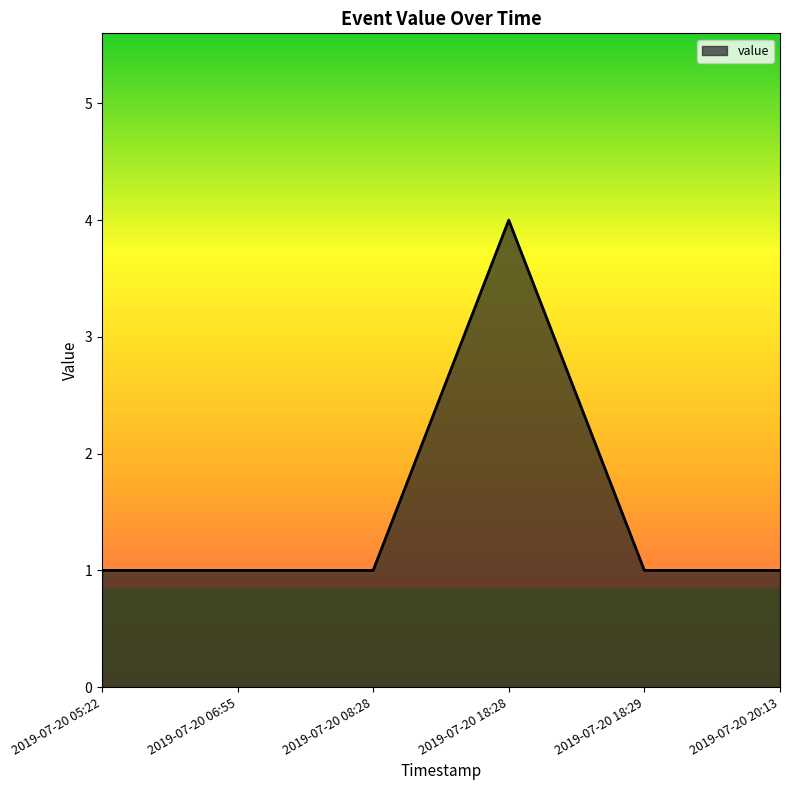

What is the ratio of the value at 2019-07-20 18:28 to the value at 2019-07-20 20:13?

4.0